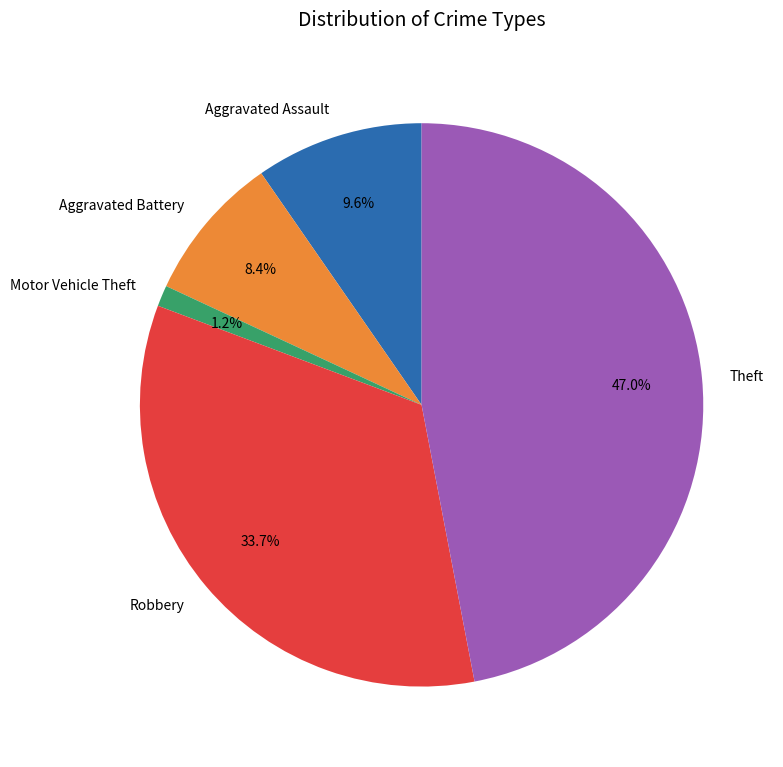

The Theft slice represents 38% of the pie. True or false?

False